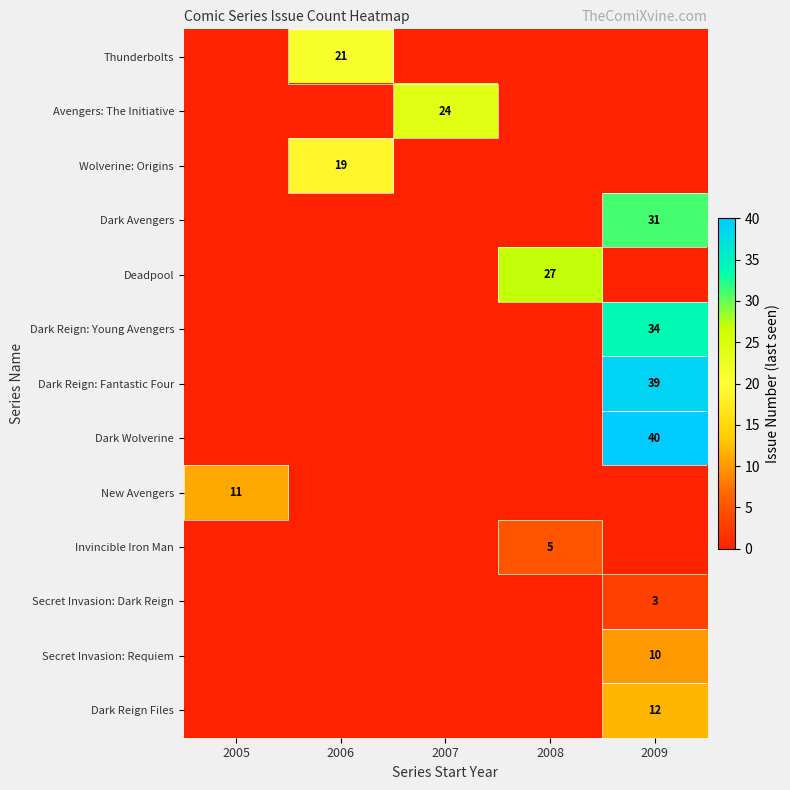

True or false: Deadpool has a value of 27 at 2008.

True